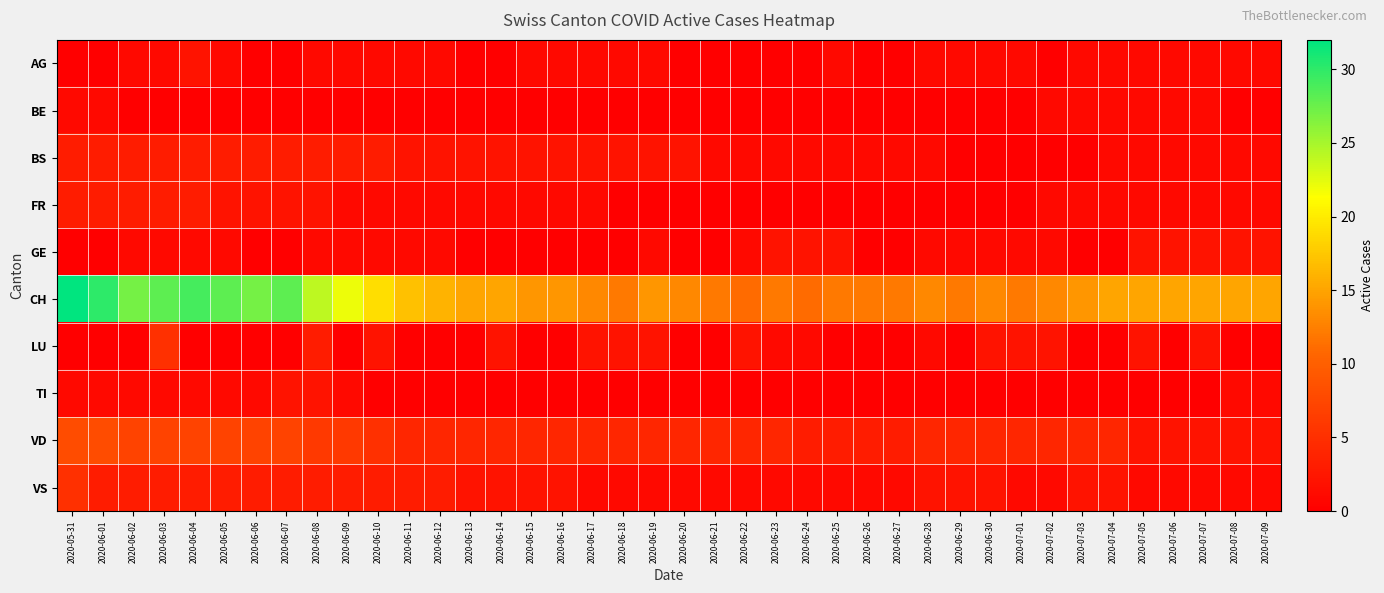

Between 2020-06-06 and 2020-06-25, which series saw the biggest shift?

CH